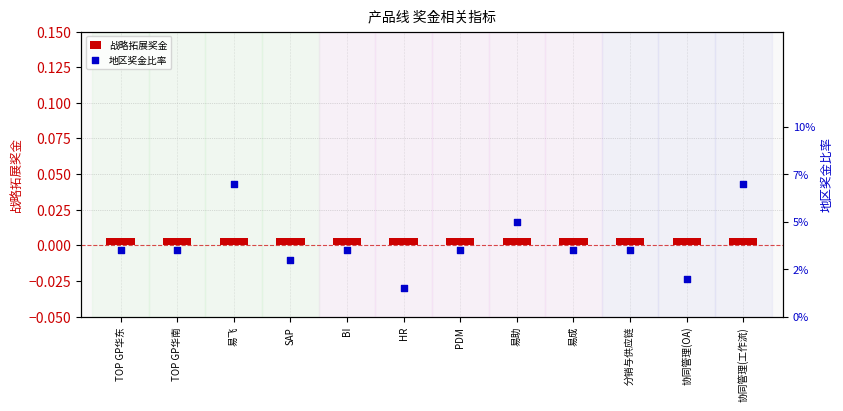

What are all the series names shown in the legend?

战略拓展奖金, 地区奖金比率